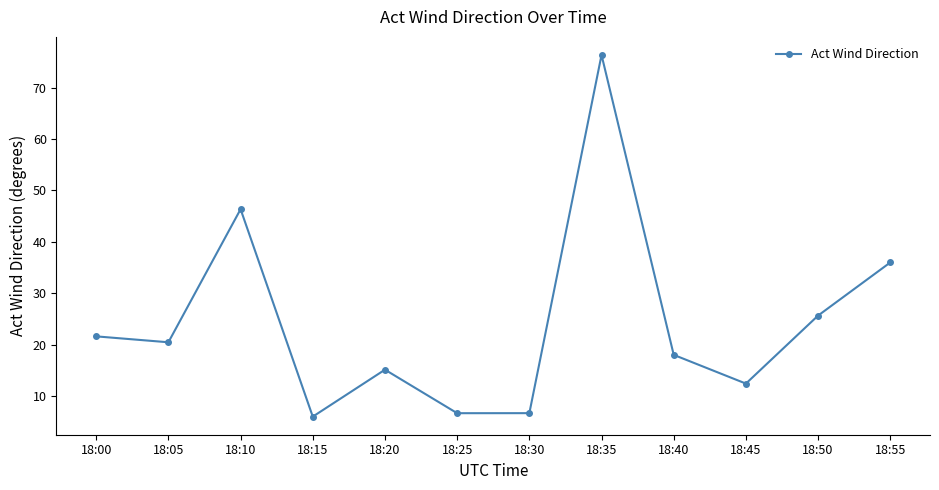

How many interior local peaks (higher than both neighbors) does the data have?

3